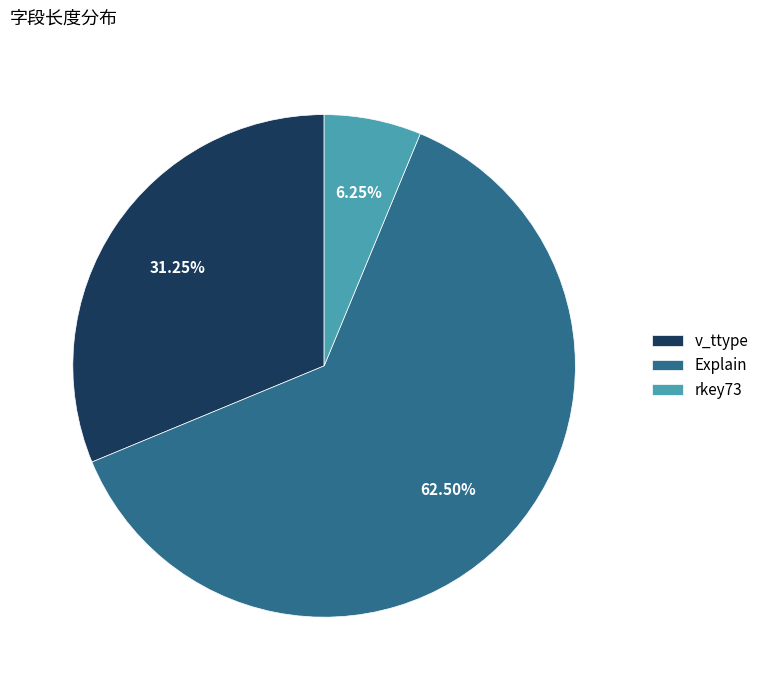

What is the largest slice in the pie chart?

Explain